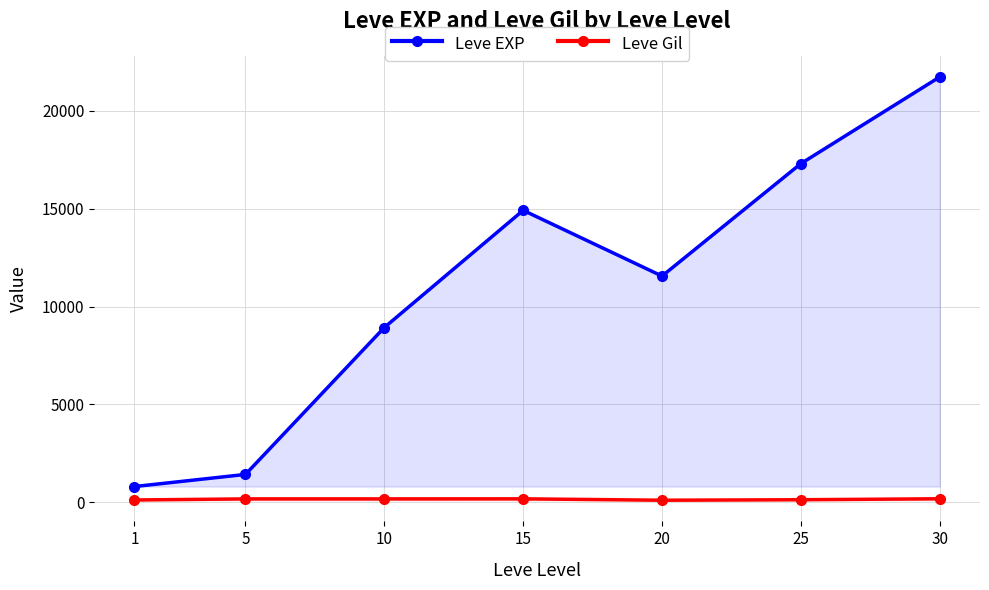

What is the spread (max minus min) of values at 30?

21565